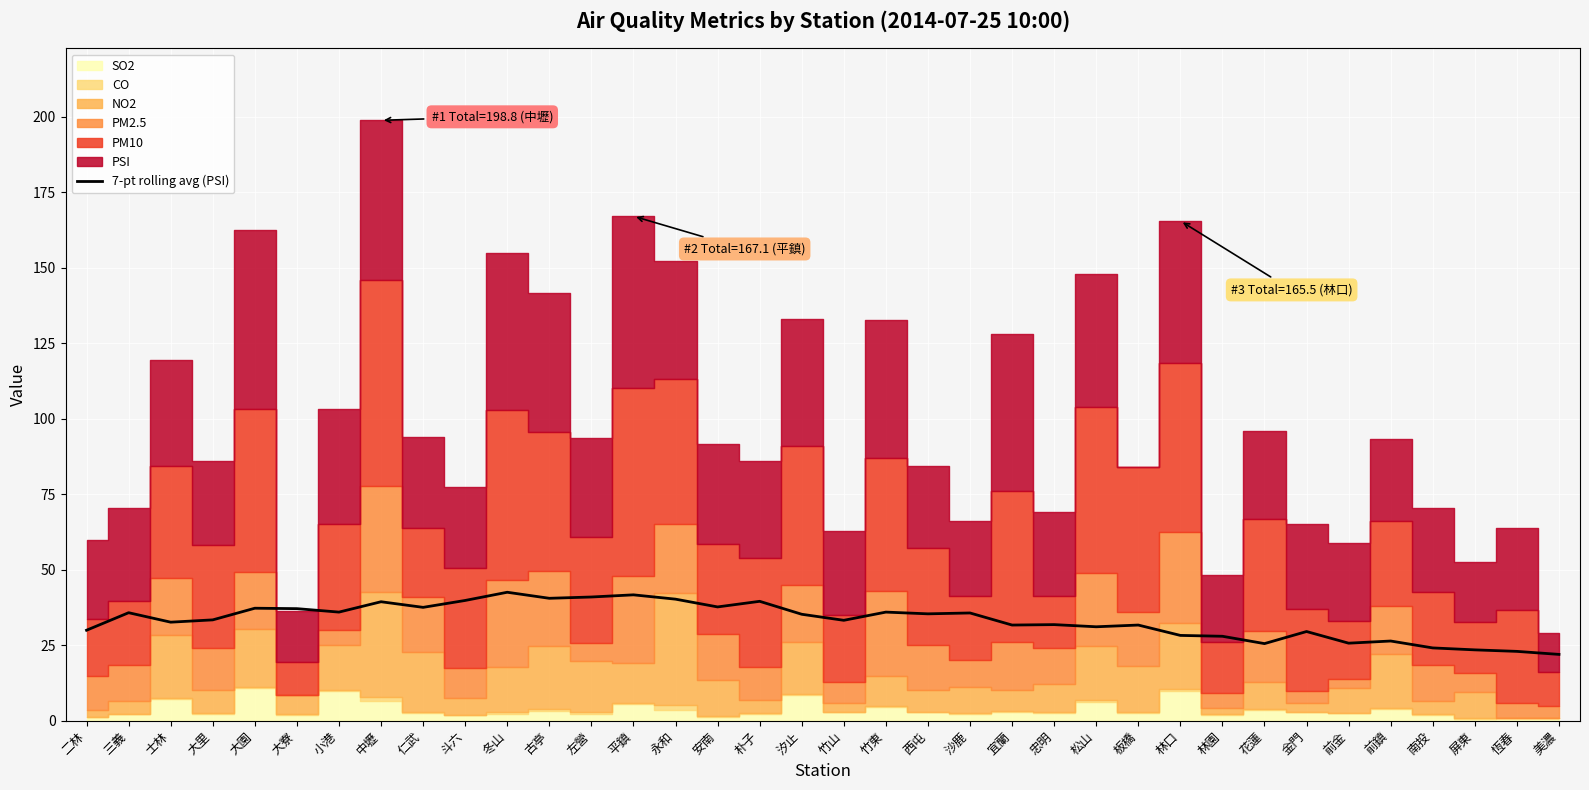

How many interior local peaks (higher than both neighbors) does the data have?

12